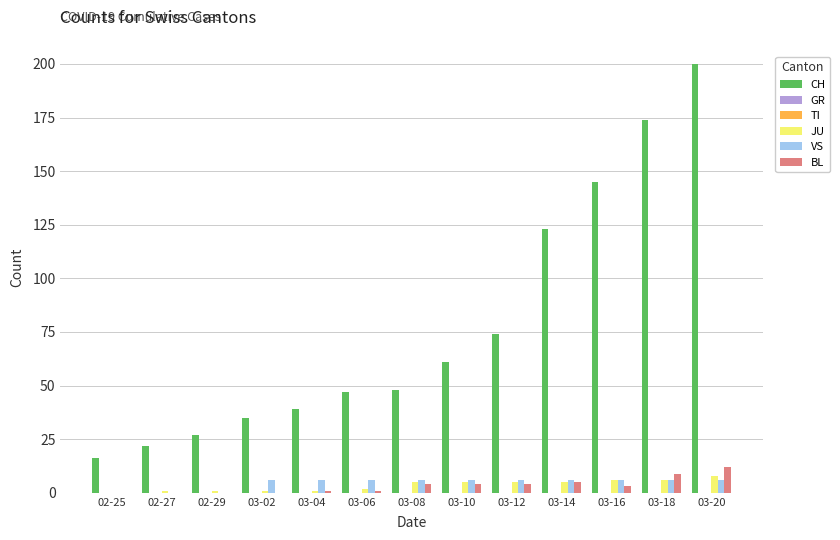

Between 03-14 and 02-25, which is larger?

03-14